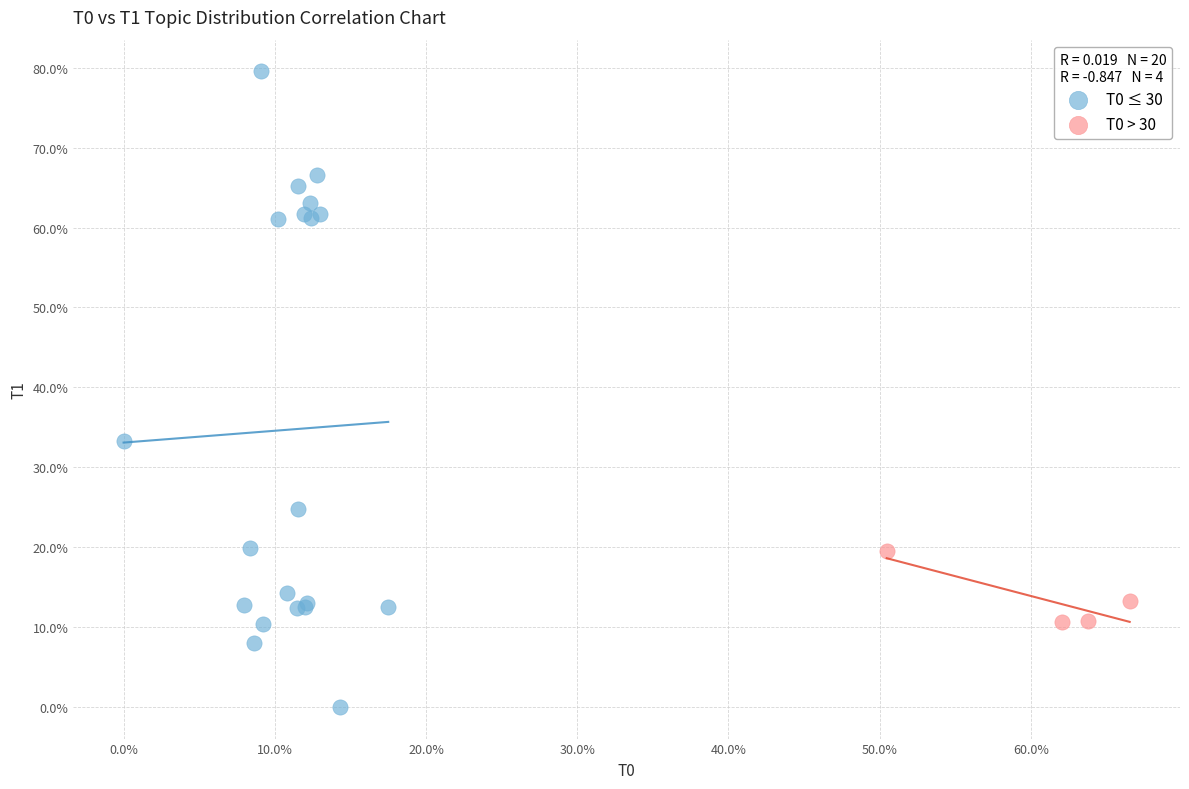

Which series has the widest spread of Y values?

T0 ≤ 30